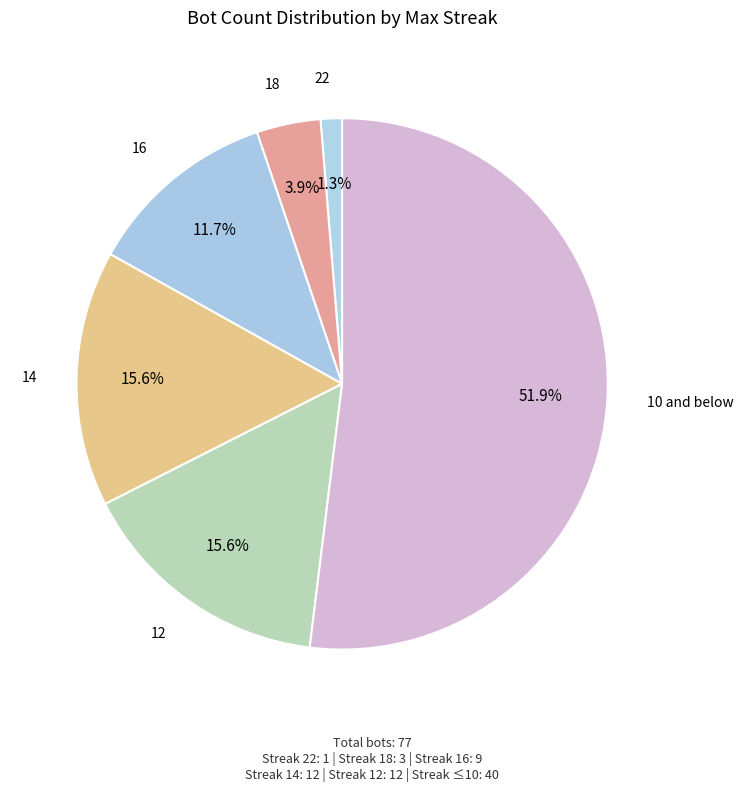

Between 16 and 22, which is larger?

16